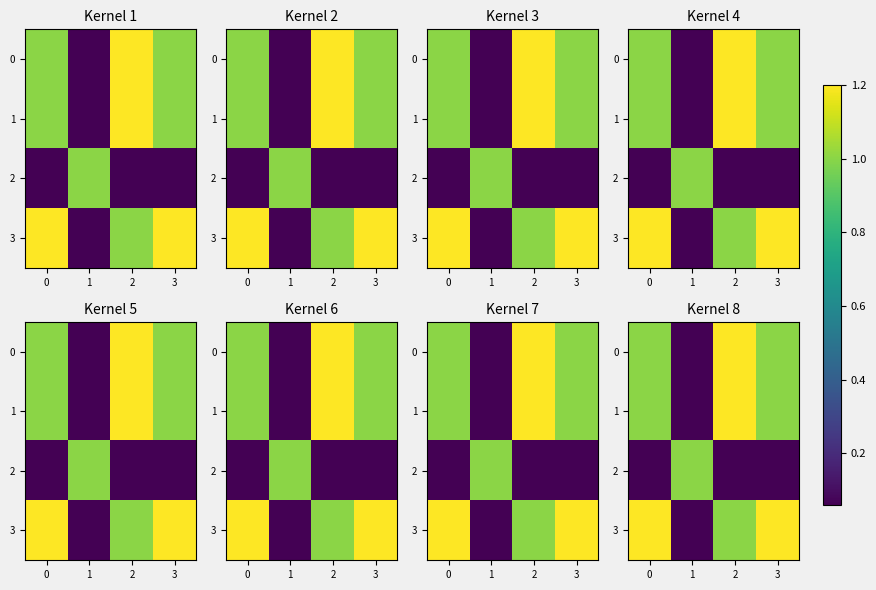

Read the 2 value at 1.

1.0